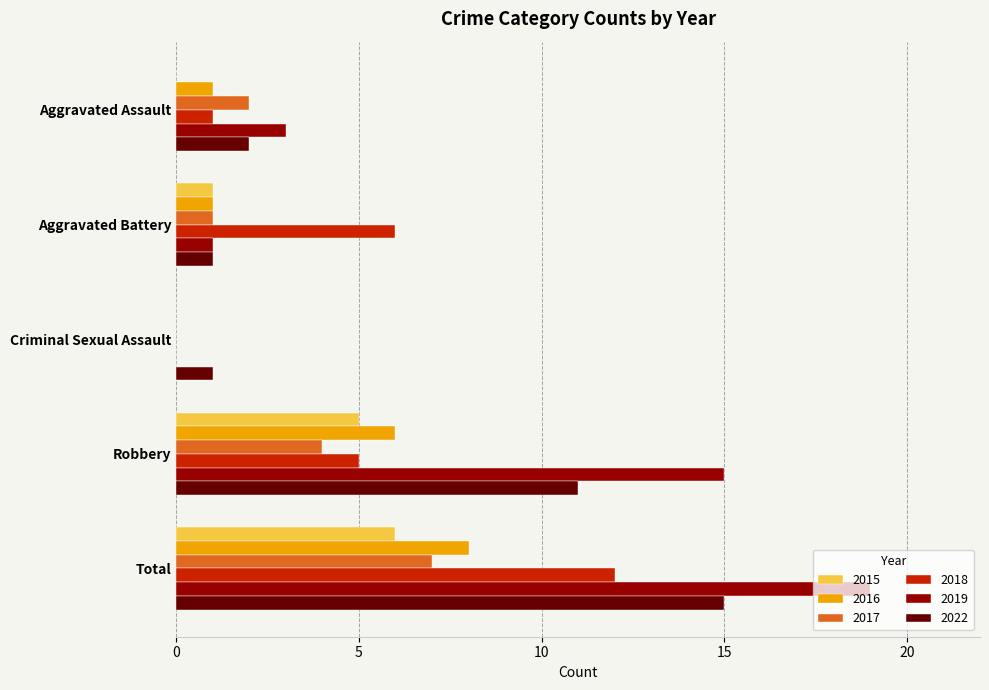

Which label corresponds to the largest value in the chart?

Total